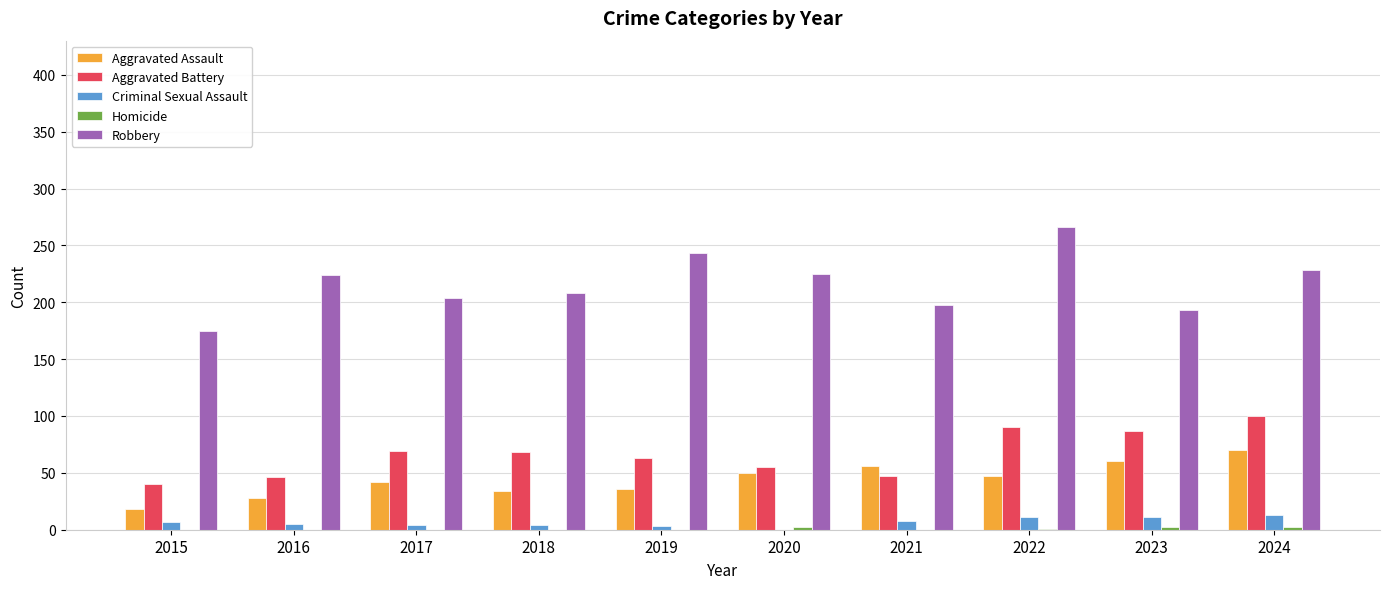

The Robbery series shows 279 at 2017. True or false?

False